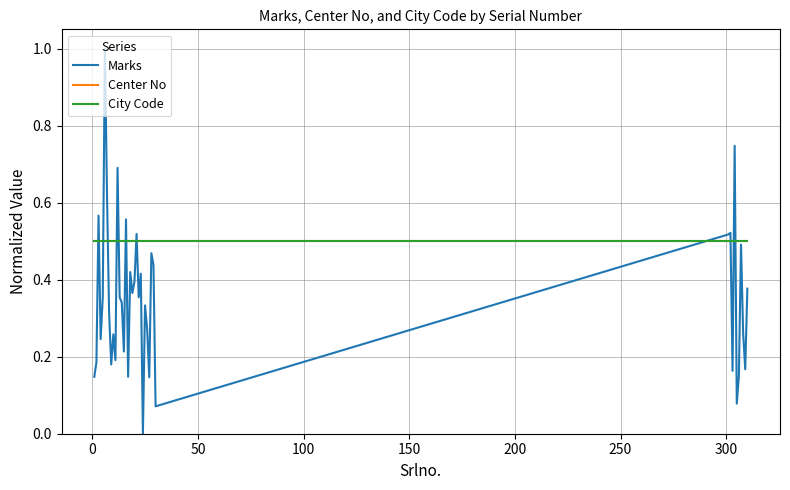

Is this an area chart (filled region under the line)?

No